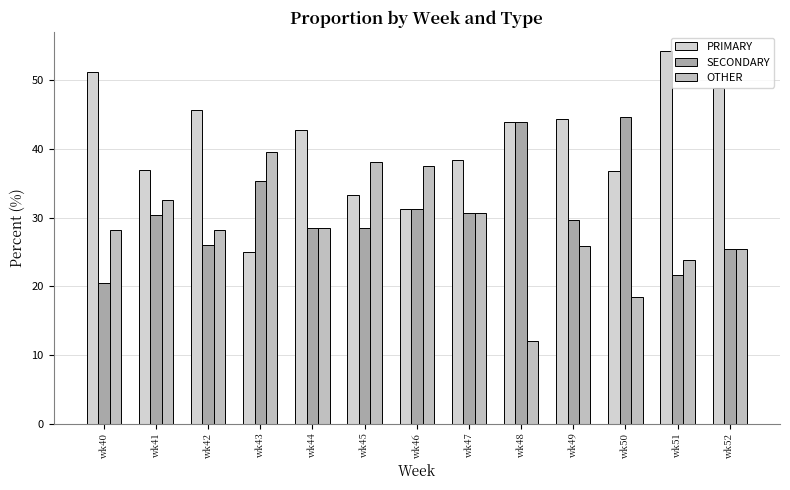

At which label does SECONDARY reach its minimum?

wk40